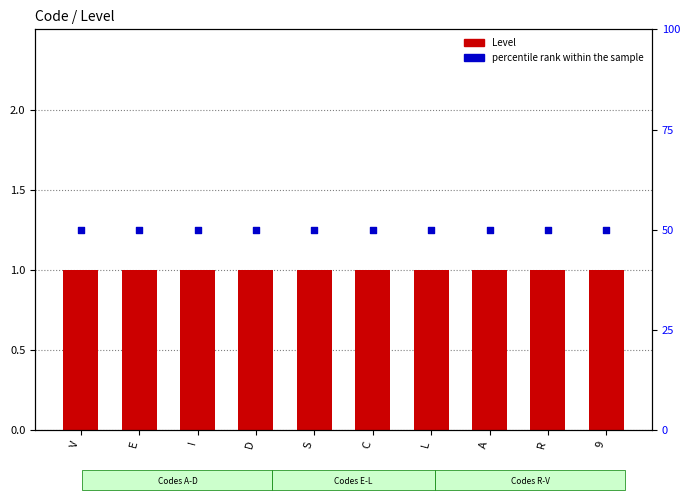

At which category is the sum across all series the highest?

V